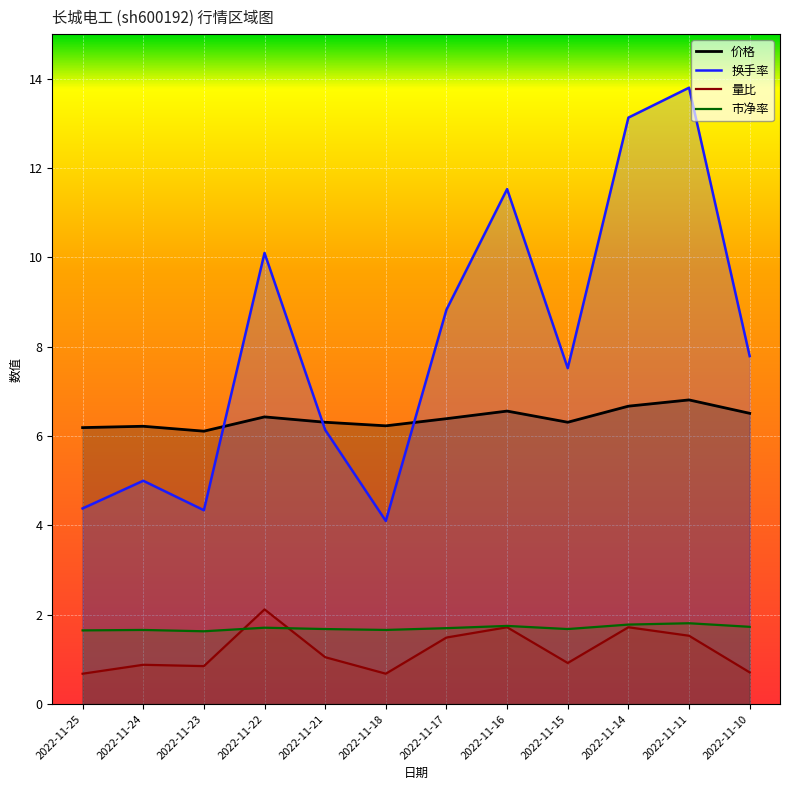

True or false: 市净率 has a value of 1.7 at 2022-11-17.

True